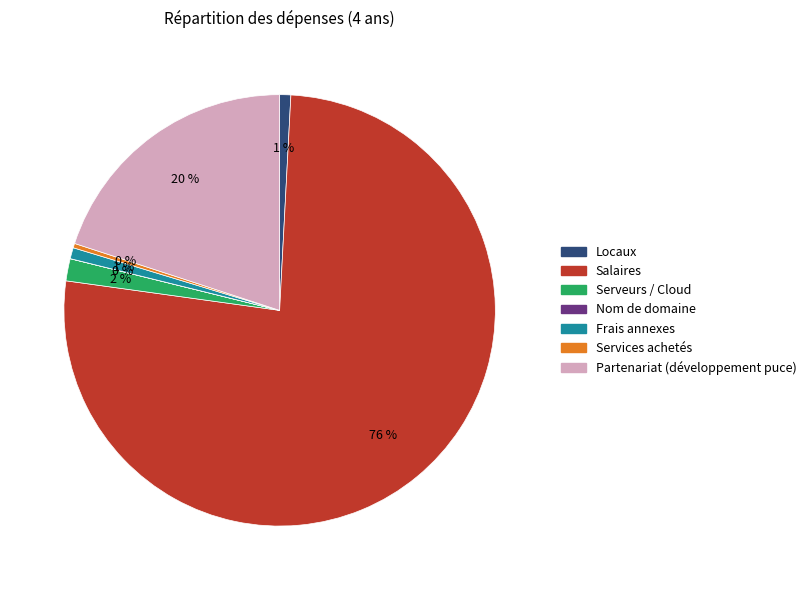

Is it true that Services achetés is 0% of the pie?

True